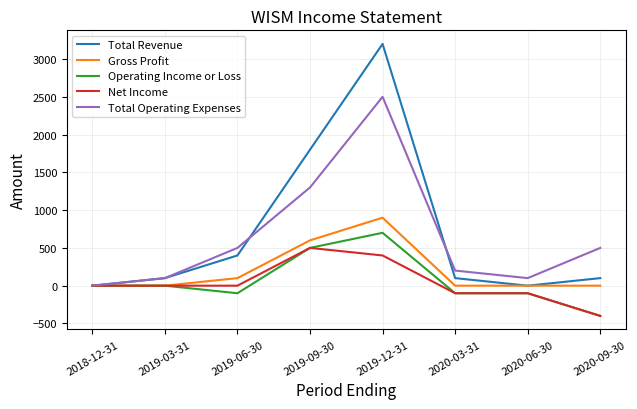

What is the difference between the second highest and second lowest values in the Operating Income or Loss series?

600